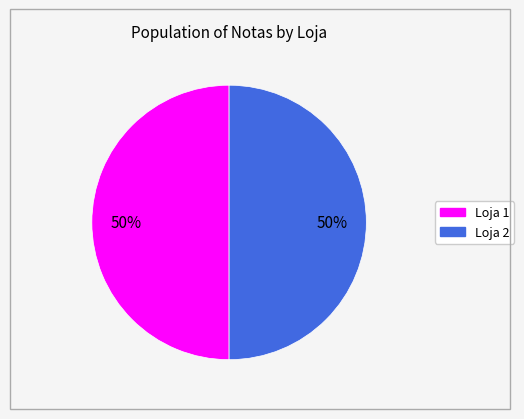

What percentage is the Loja 2 slice, to the nearest percent?

50%